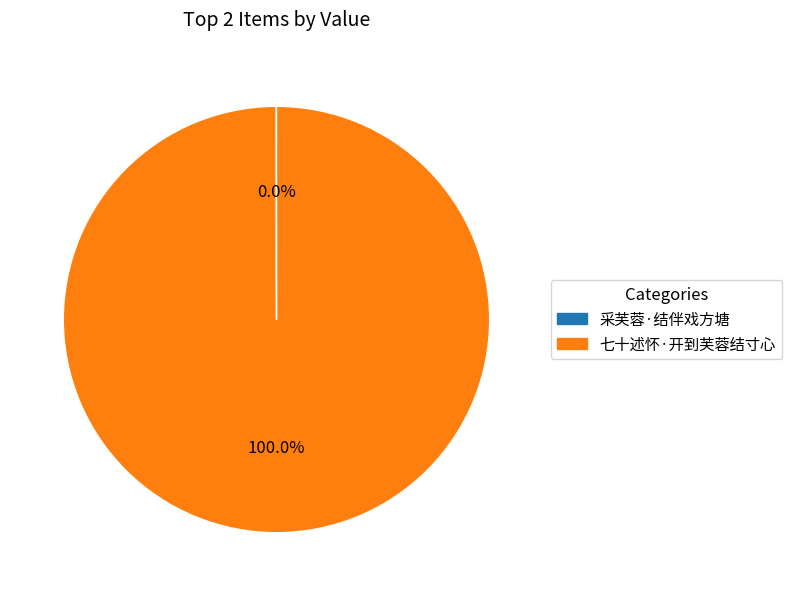

What is the largest slice in the pie chart?

七十述怀·开到芙蓉结寸心